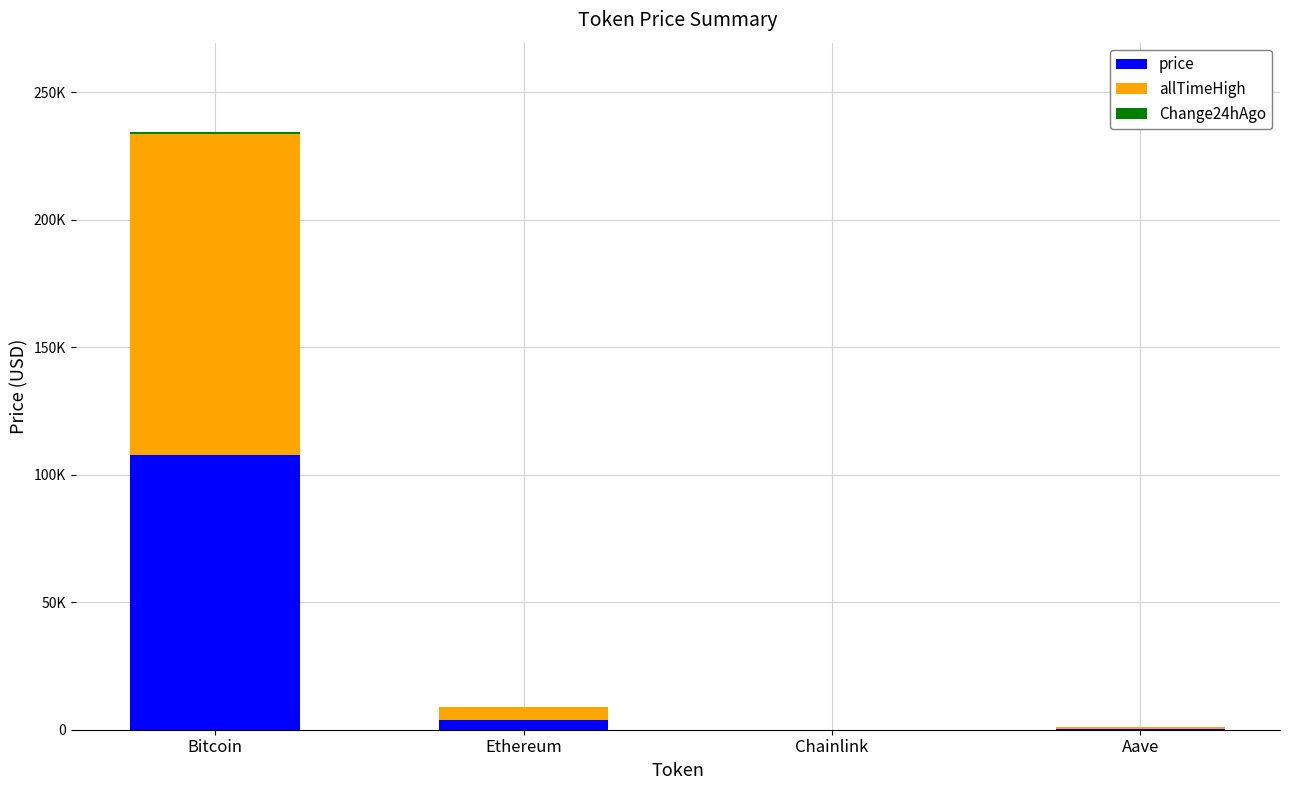

Are the bars horizontal?

No